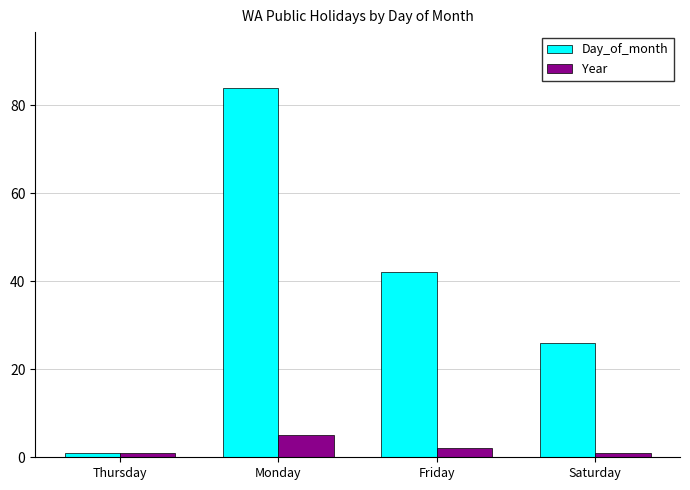

How many bars are there in total?

8